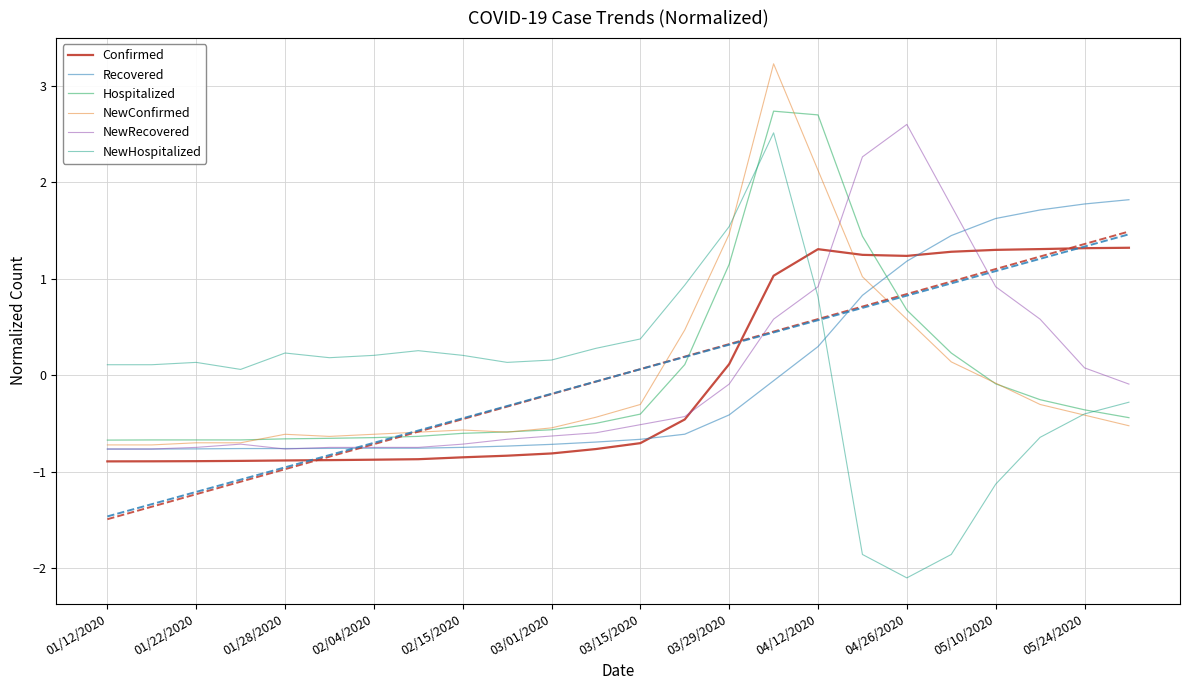

How many data points in NewRecovered are above 0?

8